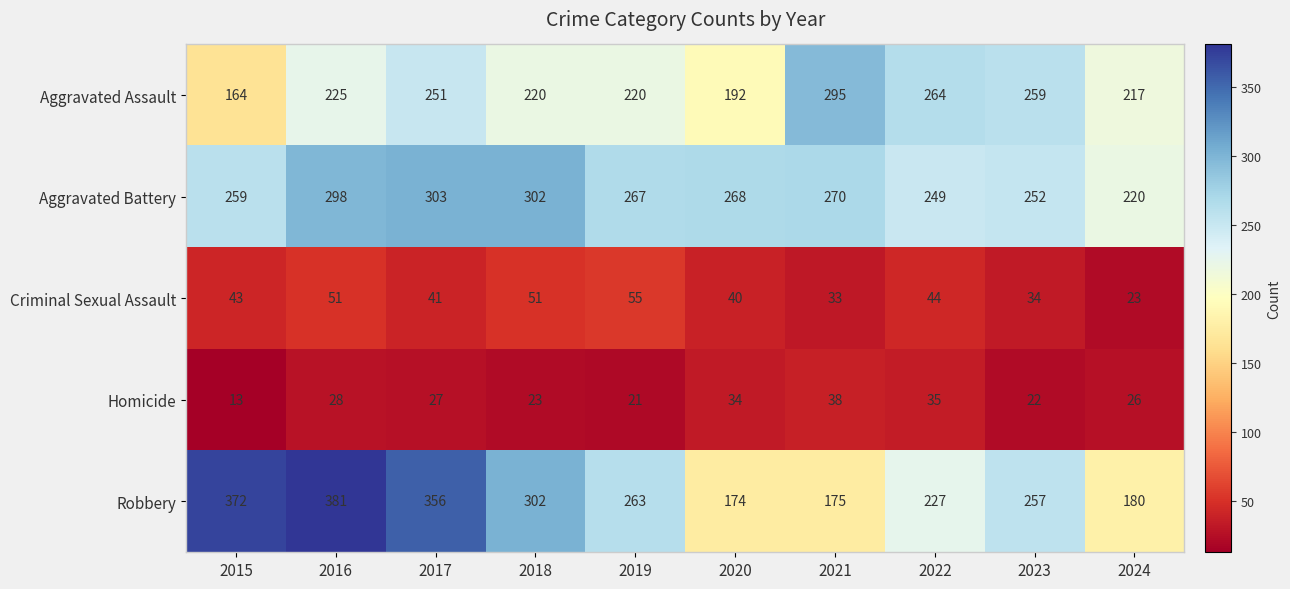

What is the minimum value shown in the chart?

13